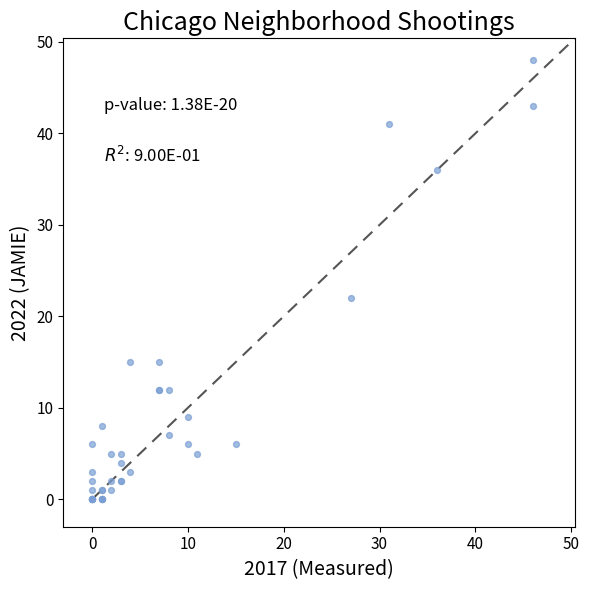

What Y value in the scatter plot is closest to 24?

22